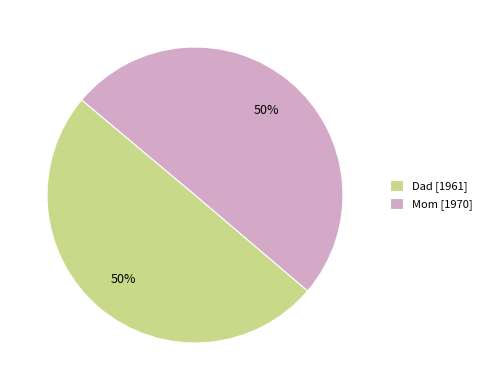

Approximately how many times larger is the value at Dad compared to Mom?

1.0